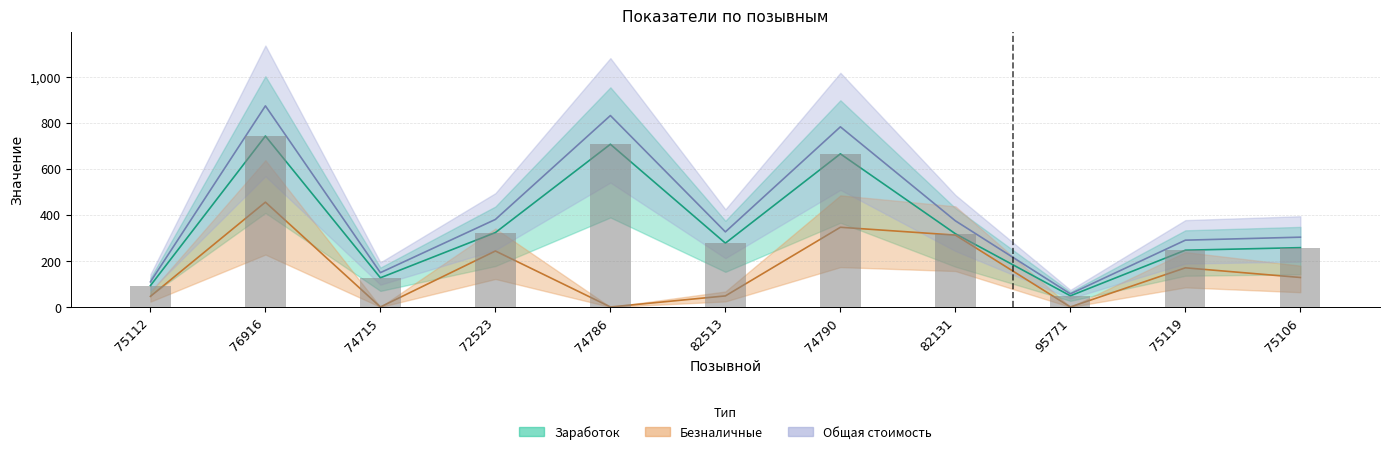

What is the value of the Общая комиссия bar at the 2nd from the left?

742.0